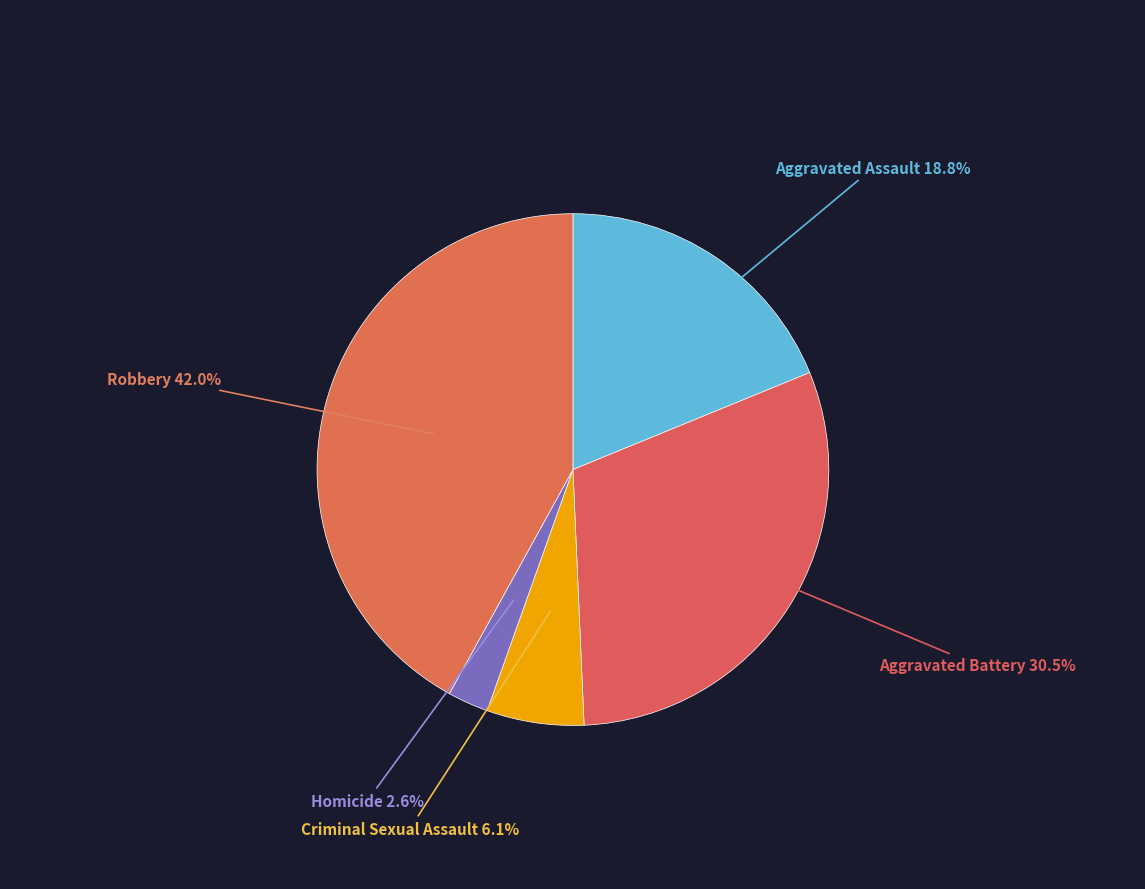

Count the number of slices in the pie.

5